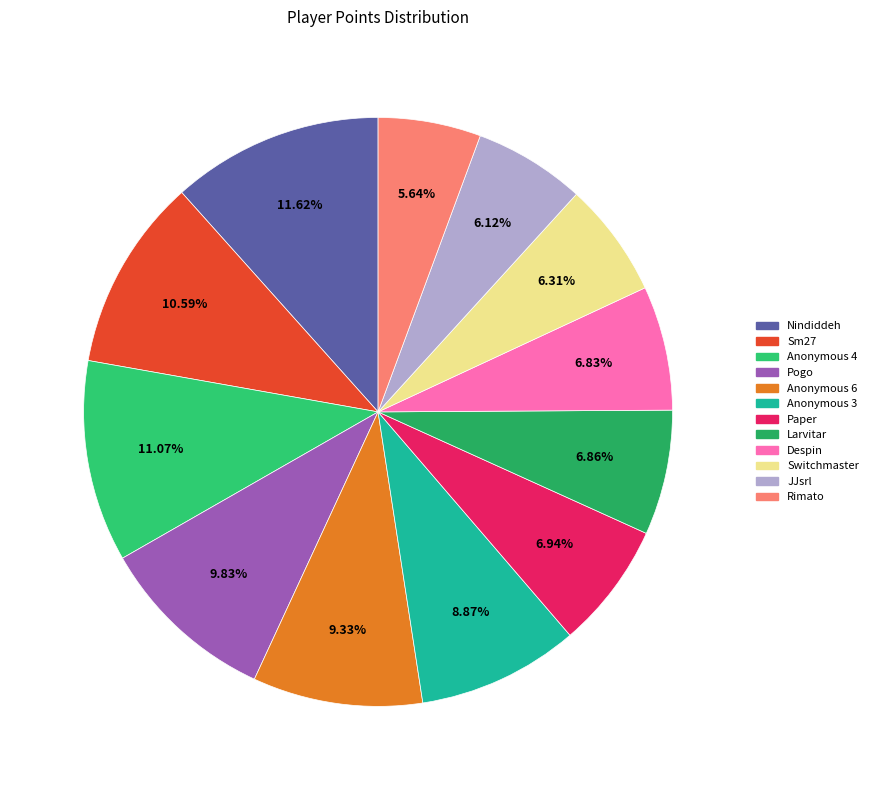

Does Anonymous 6 represent more than half of the total?

No